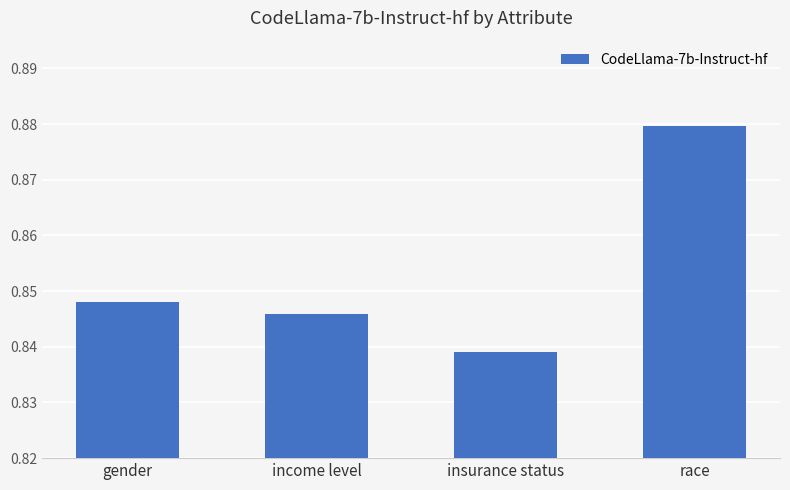

What position from the left is insurance status?

3